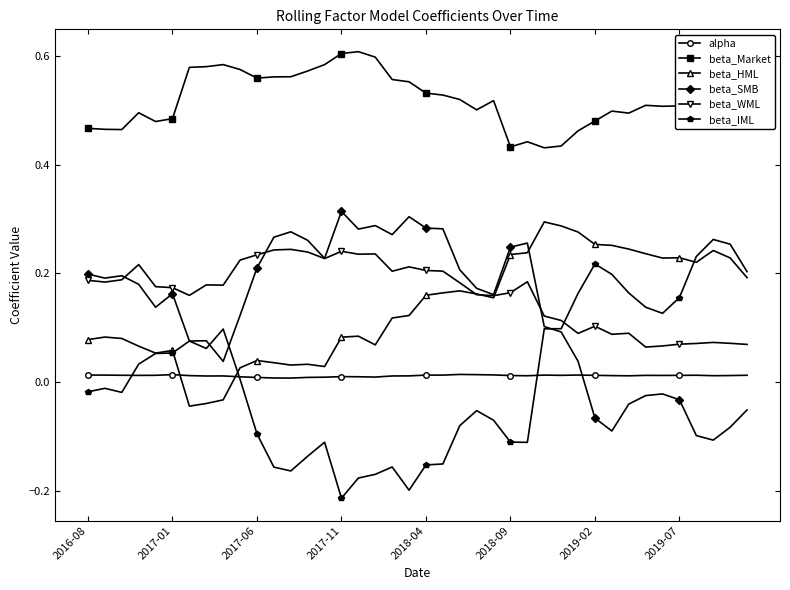

True or false: beta_HML and beta_Market cross at least once.

False